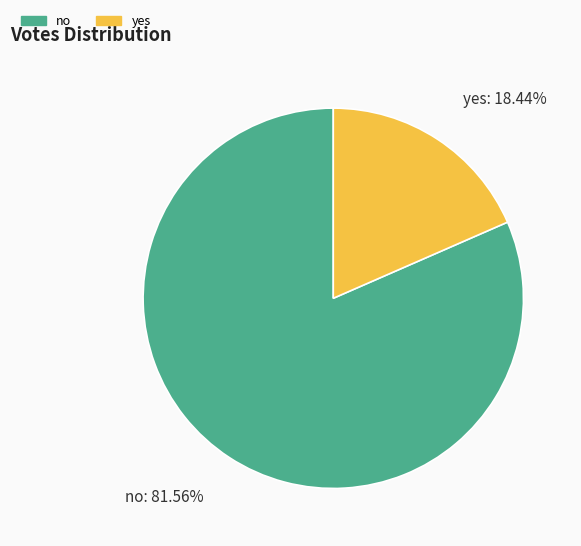

To the nearest percent, what is the combined percentage of yes and no?

100%